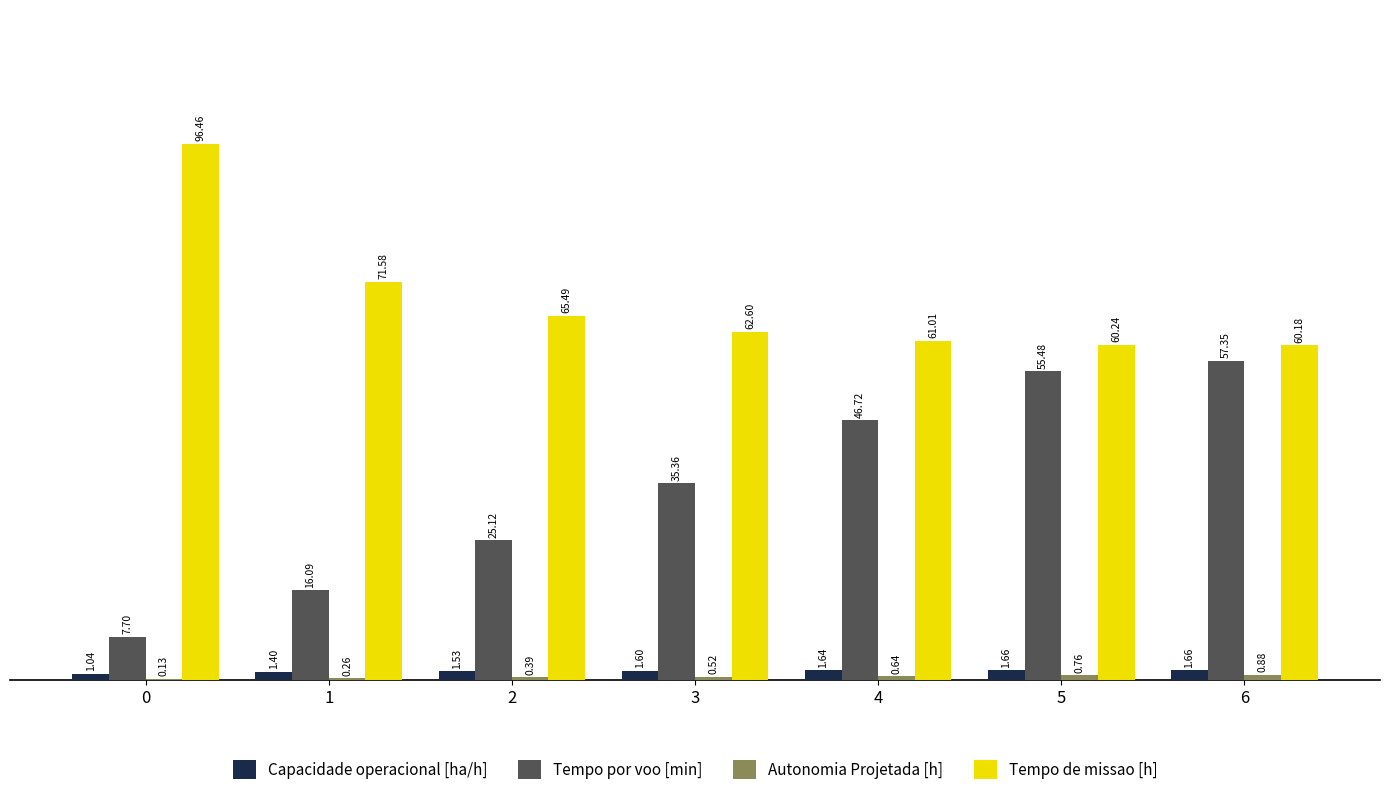

What is the sum of all Tempo de missao [h] values?

477.6